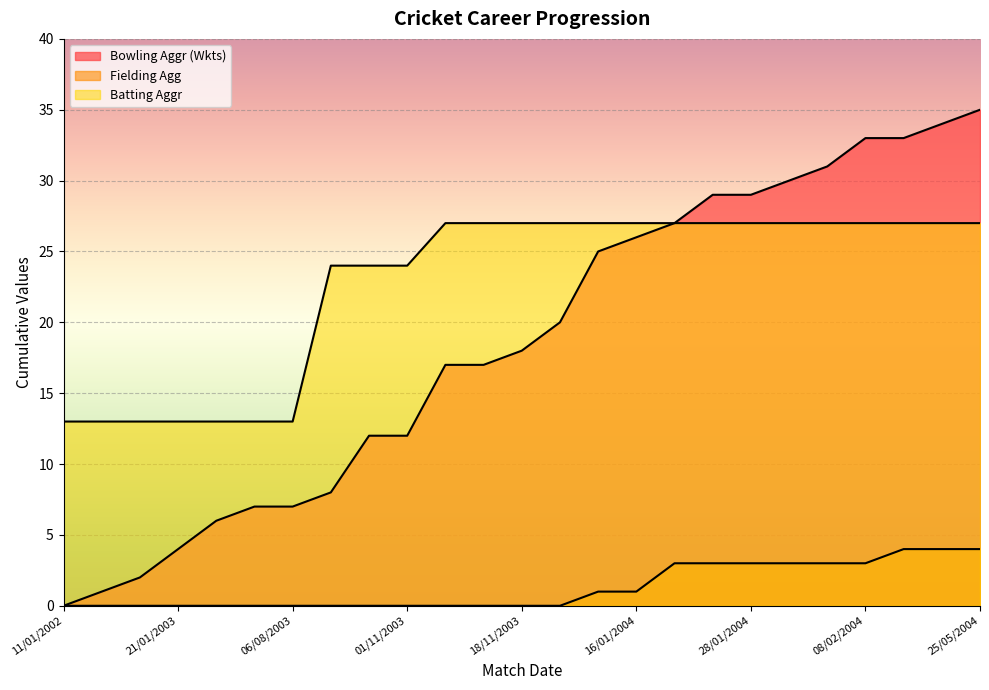

At 19/01/2003, list the series in order from largest to smallest.

Batting Aggr, Bowling Aggr (Wkts), Fielding Agg